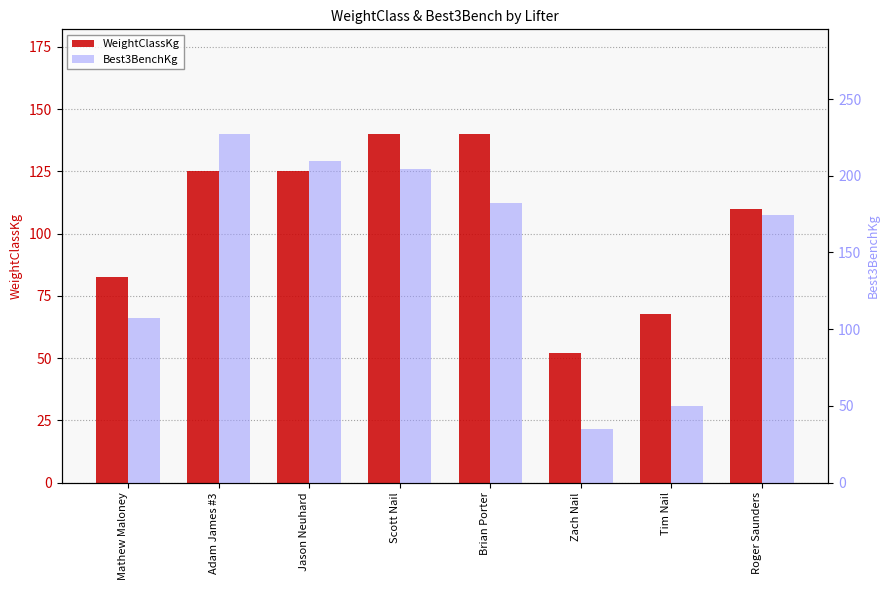

Which series has the largest range (max minus min)?

Best3BenchKg